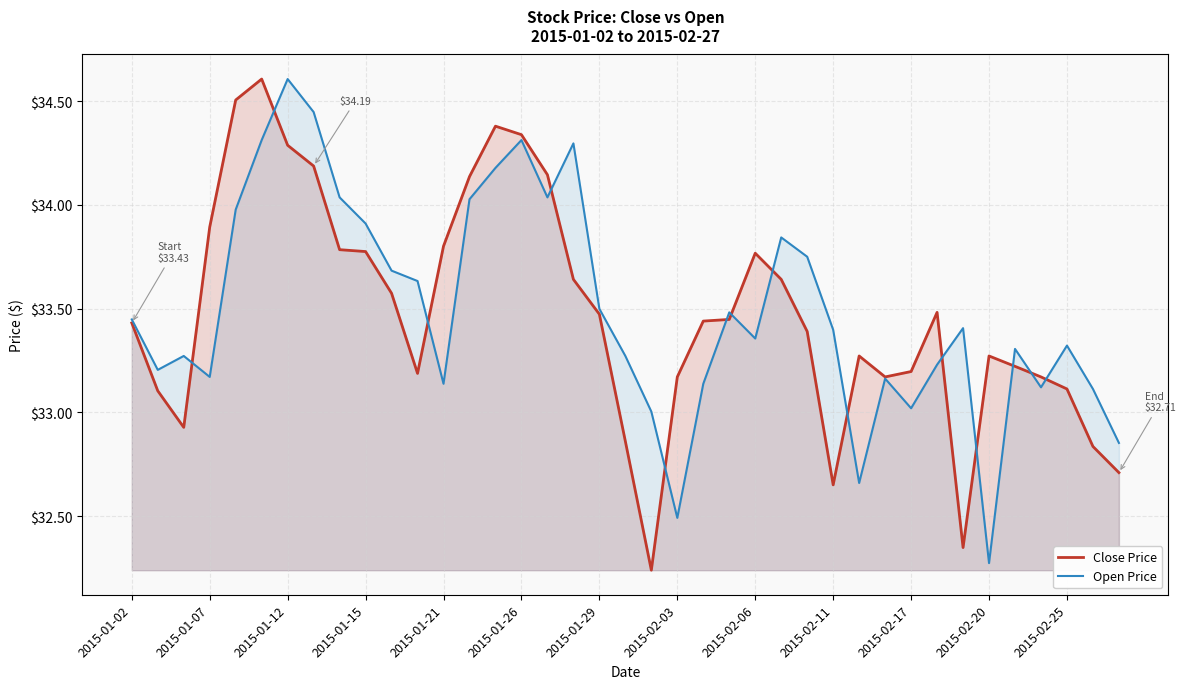

Between 2015-01-26 and 2015-02-17, which series saw the biggest shift?

Open Price